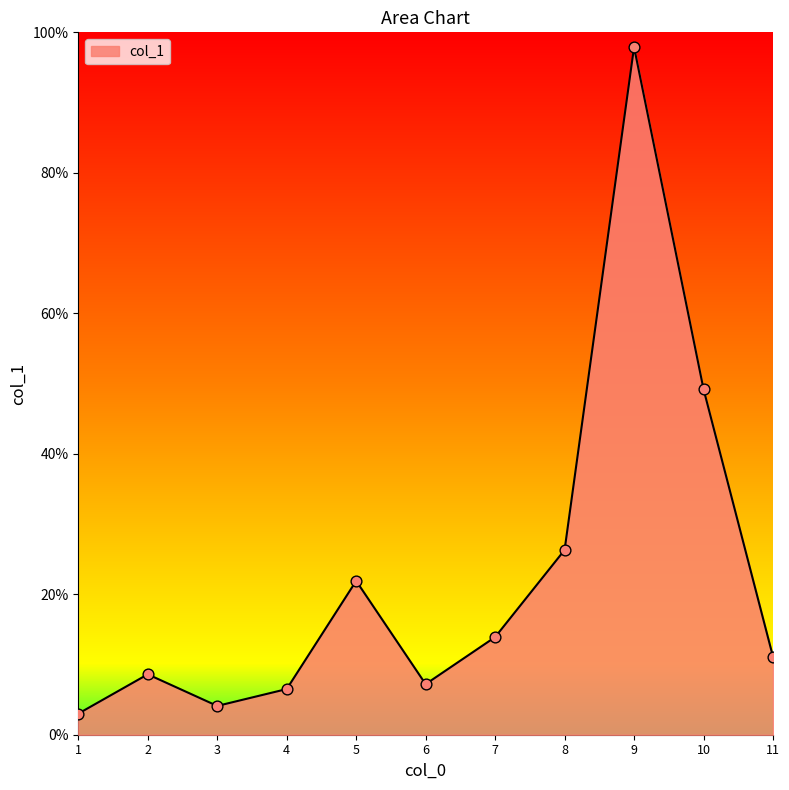

What is the change in value from 3 to 10?

+45.1